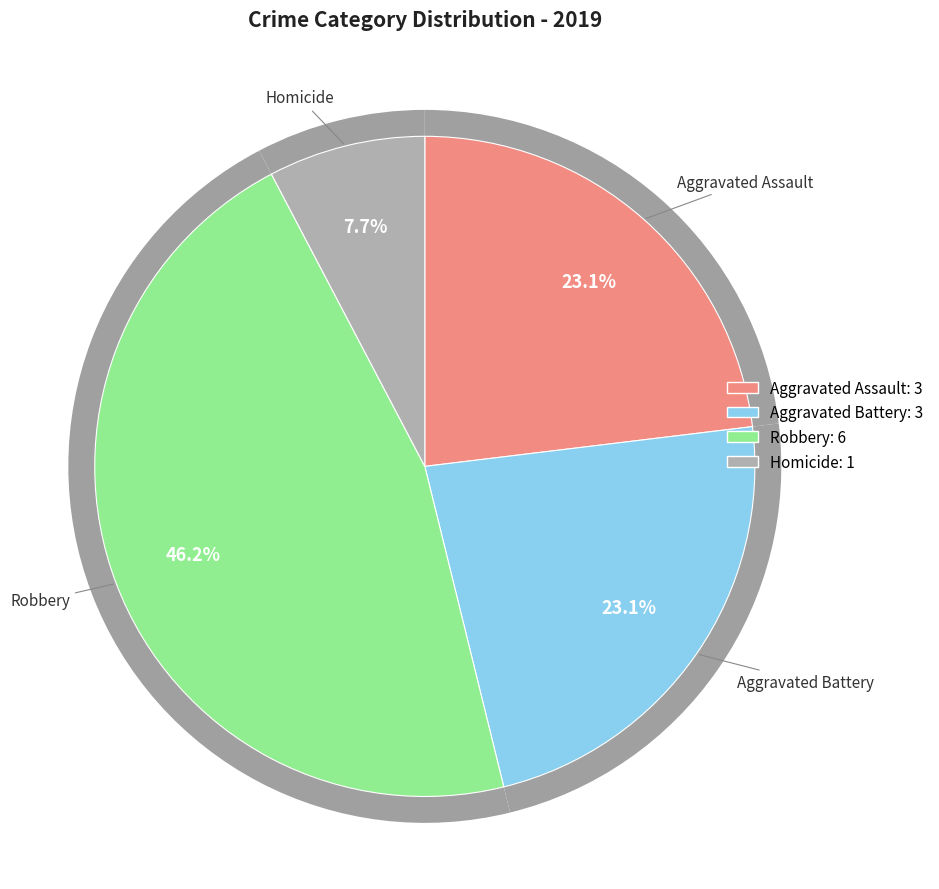

Which category has the biggest portion of the pie?

Robbery